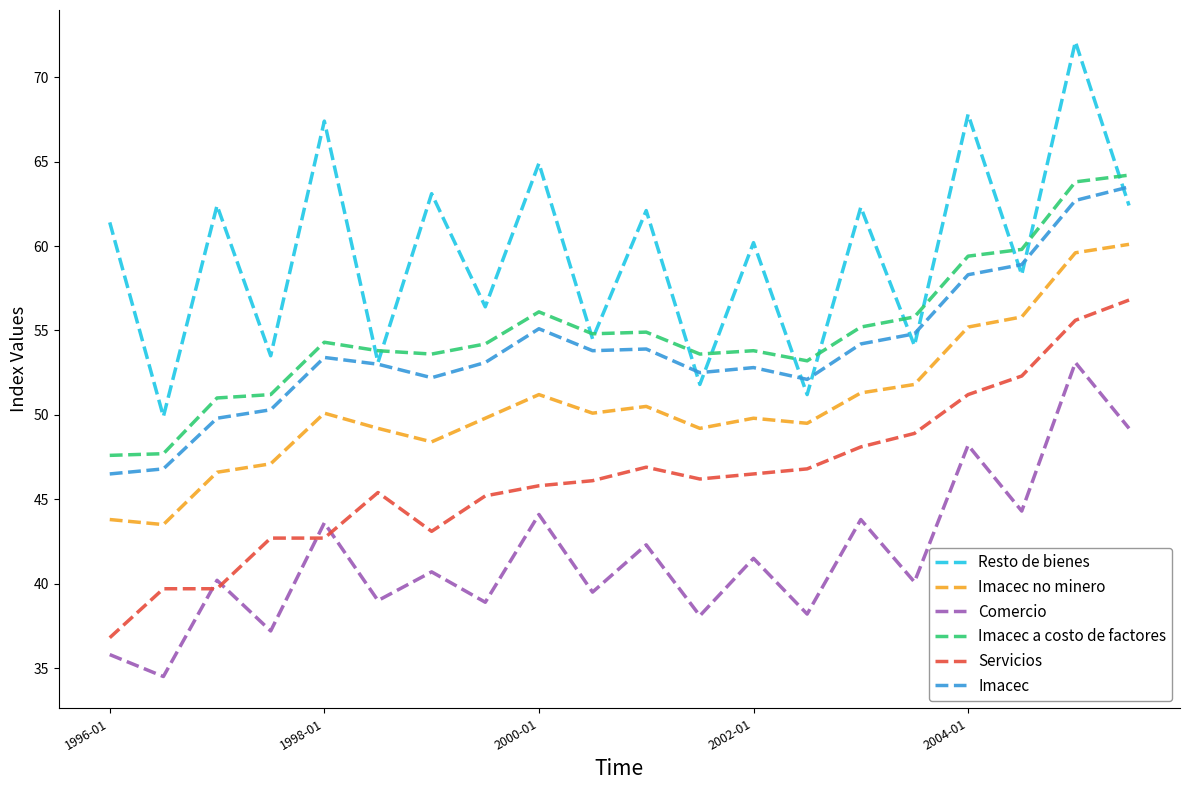

List the series in order of their peak value, lowest first.

Comercio, Servicios, Imacec no minero, Imacec, Imacec a costo de factores, Resto de bienes